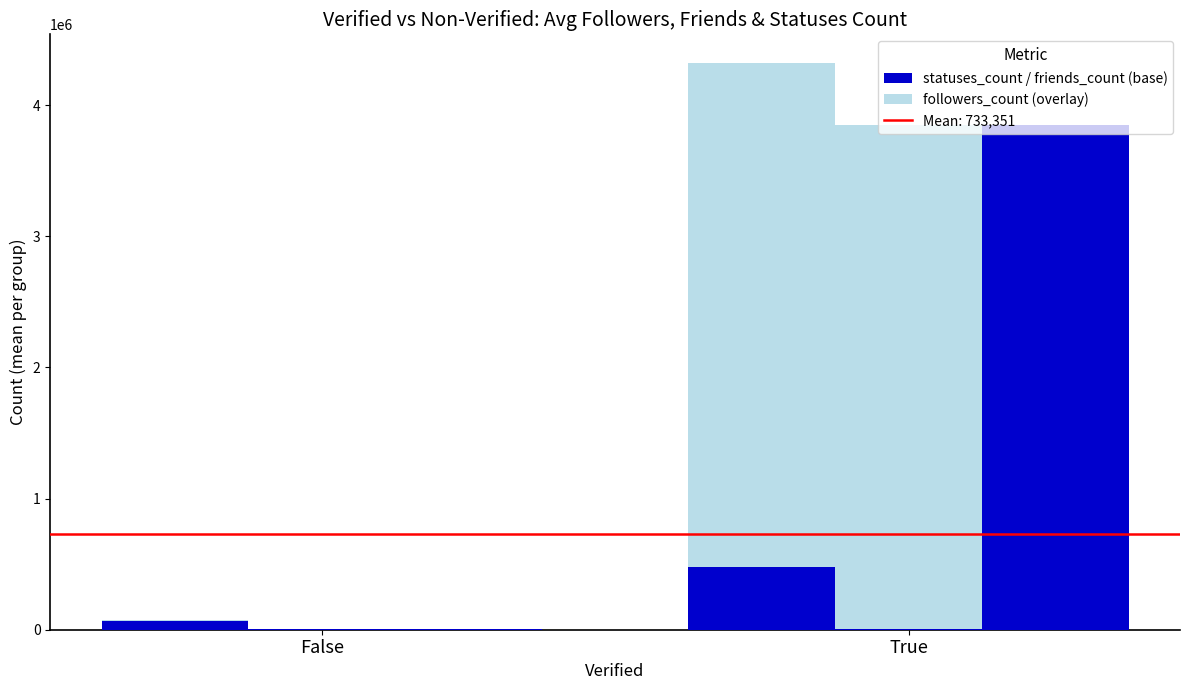

How many distinct data groups are displayed?

3